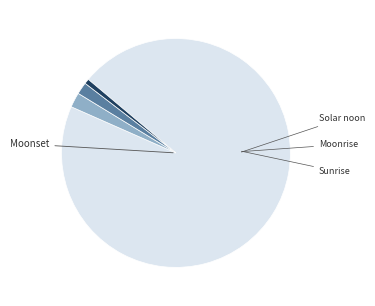

Is there any slice that represents more than half of the pie?

Yes